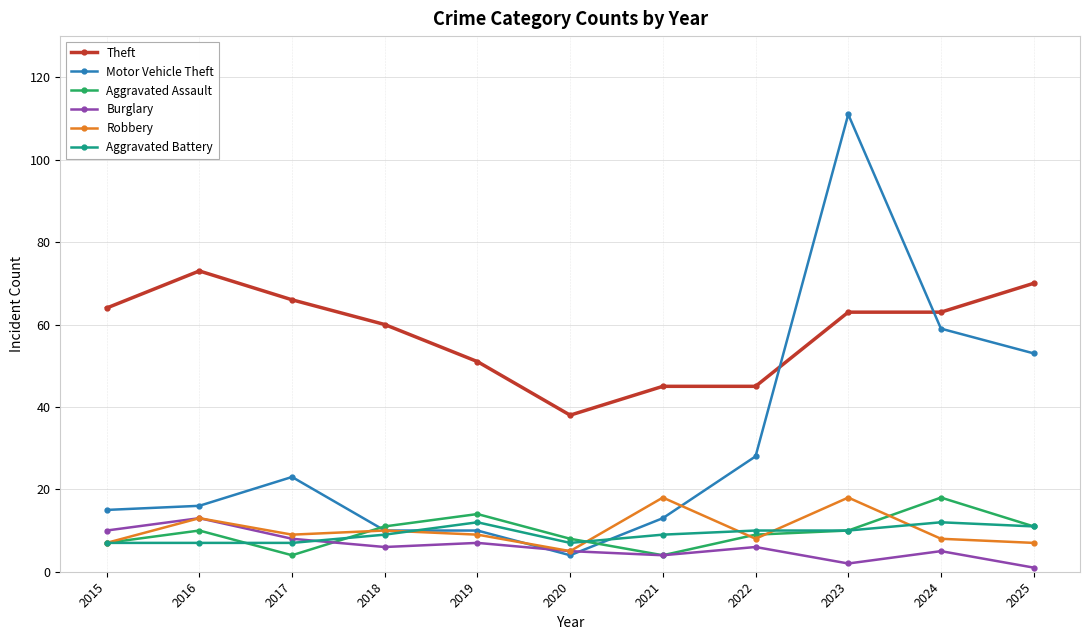

At how many categories does at least one series exceed 36?

11